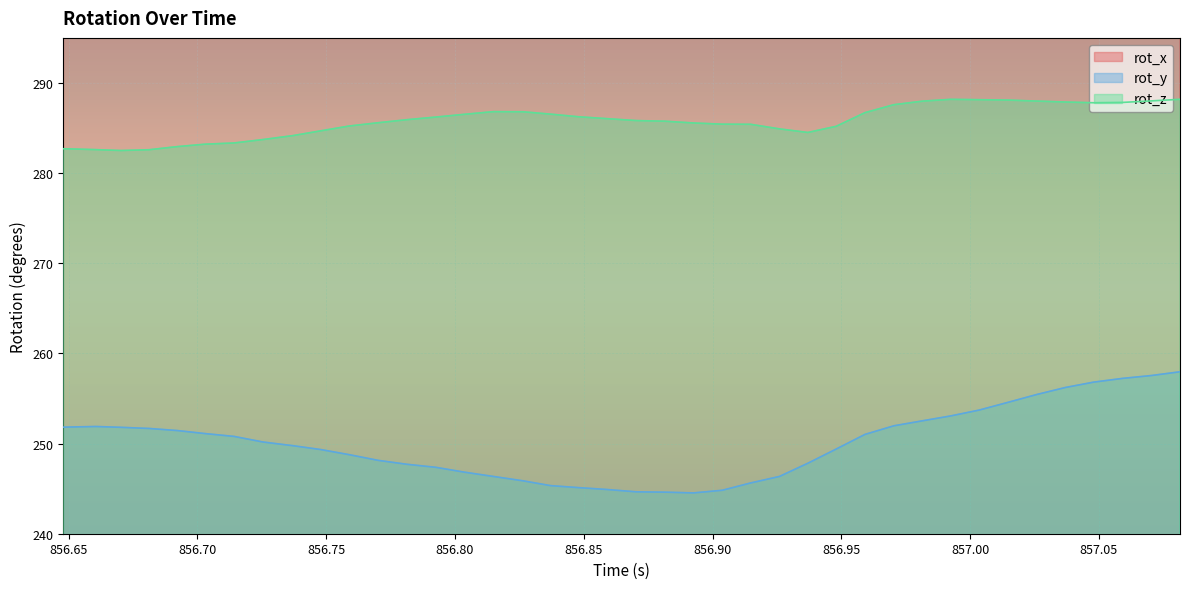

Reading left to right, what are all the values shown in this chart?

rot_x: 856.648=357.3	856.6606=357.5	856.6703=357.5	856.6813=357.4	856.6923=357.3	856.7031=357.4	856.7142=357.6	856.7255=357.6	856.7371=357.7	856.7479=357.7	856.7589=357.8	856.7701=357.9	856.7814=358.0	856.7925=358.2	856.8036=358.3	856.8149=358.4	856.8264=358.4	856.8371=358.3	856.848=358.3	856.8591=358.2	856.8704=358.4	856.8814=358.5	856.8926=358.4	856.9038=358.2	856.9148=357.9	856.926=357.6	856.937=356.9	856.948=356.5	856.9592=356.8	856.9704=357.3	856.9816=357.6	856.9924=357.8	857.0035=357.8	857.0148=357.6	857.0259=357.2	857.037=356.8	857.048=356.4	857.0593=356.4	857.0704=356.5	857.0815=356.8
rot_y: 856.648=251.8	856.6606=251.9	856.6703=251.8	856.6813=251.7	856.6923=251.4	856.7031=251.1	856.7142=250.8	856.7255=250.2	856.7371=249.8	856.7479=249.3	856.7589=248.8	856.7701=248.1	856.7814=247.7	856.7925=247.4	856.8036=246.8	856.8149=246.4	856.8264=245.9	856.8371=245.3	856.848=245.1	856.8591=244.9	856.8704=244.6	856.8814=244.6	856.8926=244.5	856.9038=244.8	856.9148=245.6	856.926=246.4	856.937=247.8	856.948=249.4	856.9592=251.0	856.9704=252.0	856.9816=252.5	856.9924=253.1	857.0035=253.7	857.0148=254.6	857.0259=255.4	857.037=256.2	857.048=256.8	857.0593=257.2	857.0704=257.5	857.0815=258.0
rot_z: 856.648=282.7	856.6606=282.6	856.6703=282.5	856.6813=282.6	856.6923=282.9	856.7031=283.2	856.7142=283.3	856.7255=283.7	856.7371=284.2	856.7479=284.7	856.7589=285.2	856.7701=285.6	856.7814=285.9	856.7925=286.2	856.8036=286.5	856.8149=286.8	856.8264=286.8	856.8371=286.5	856.848=286.2	856.8591=286.0	856.8704=285.8	856.8814=285.8	856.8926=285.6	856.9038=285.4	856.9148=285.4	856.926=284.9	856.937=284.5	856.948=285.2	856.9592=286.7	856.9704=287.6	856.9816=288.0	856.9924=288.2	857.0035=288.1	857.0148=288.1	857.0259=288.0	857.037=287.9	857.048=287.8	857.0593=287.8	857.0704=288.0	857.0815=288.2